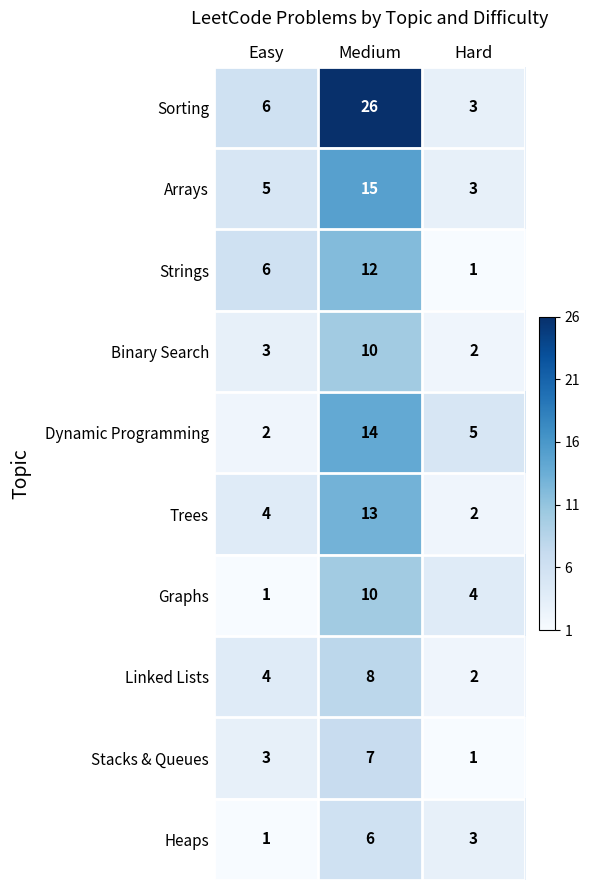

Read the Dynamic Programming value at Medium.

14